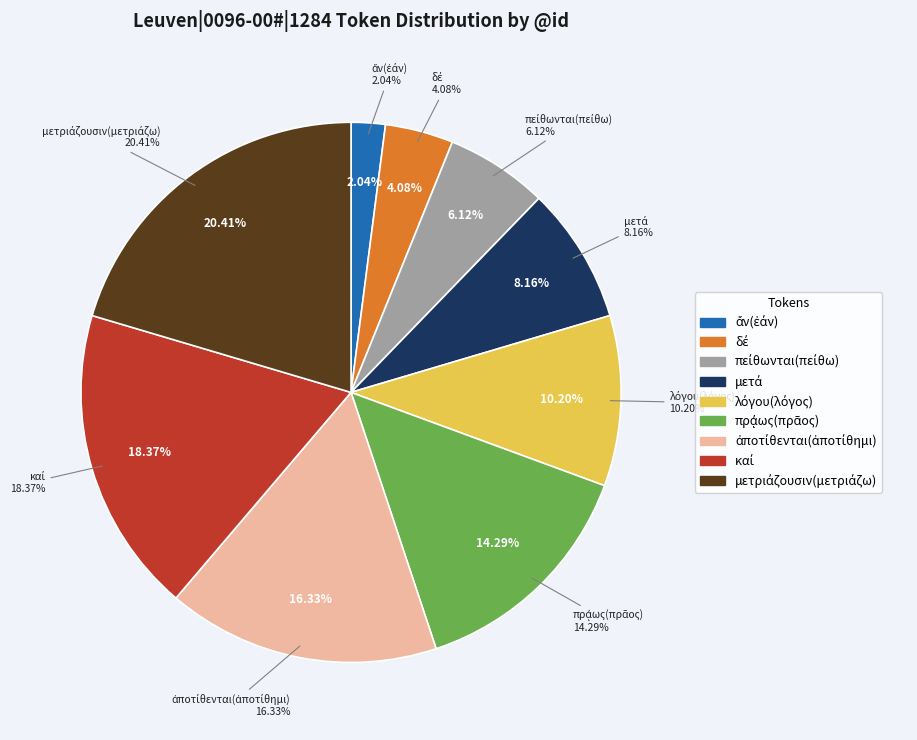

Rank the categories by value from highest to lowest.

μετριάζουσιν(μετριάζω), καί, ἀποτίθενται(ἀποτίθημι), πρᾴως(πρᾶος), λόγου(λόγος), μετά, πείθωνται(πείθω), δέ, ἄν(ἐάν)